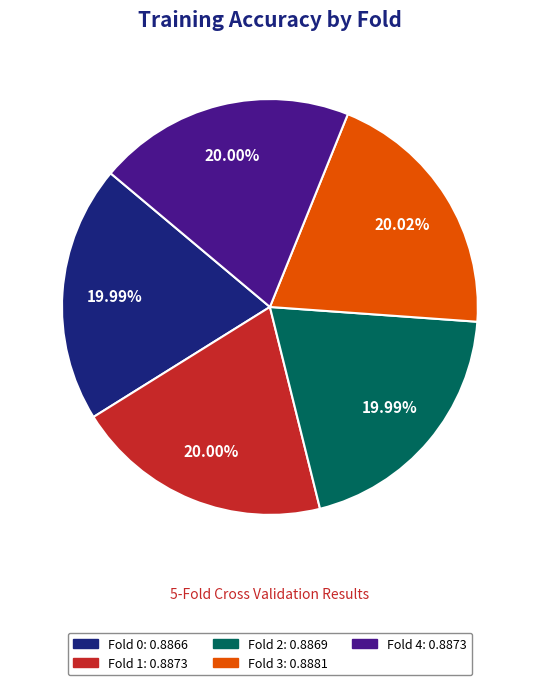

Do Fold 1 and Fold 0 together represent more than half of the pie?

No